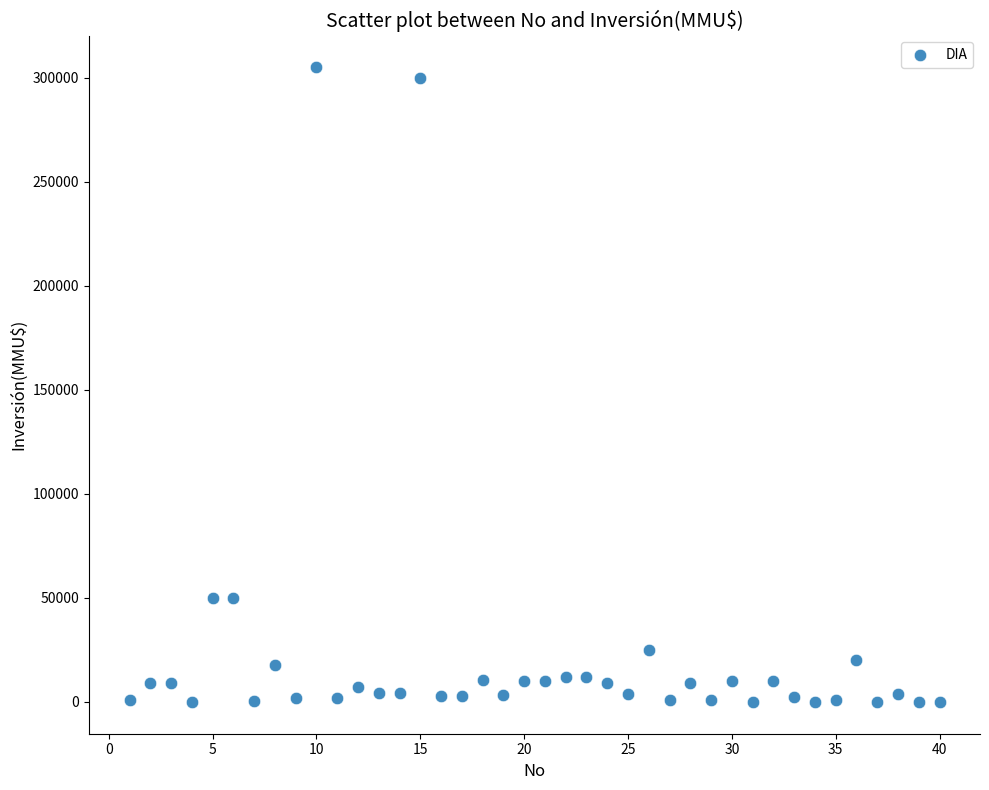

What is the range of X values (max minus min)?

39